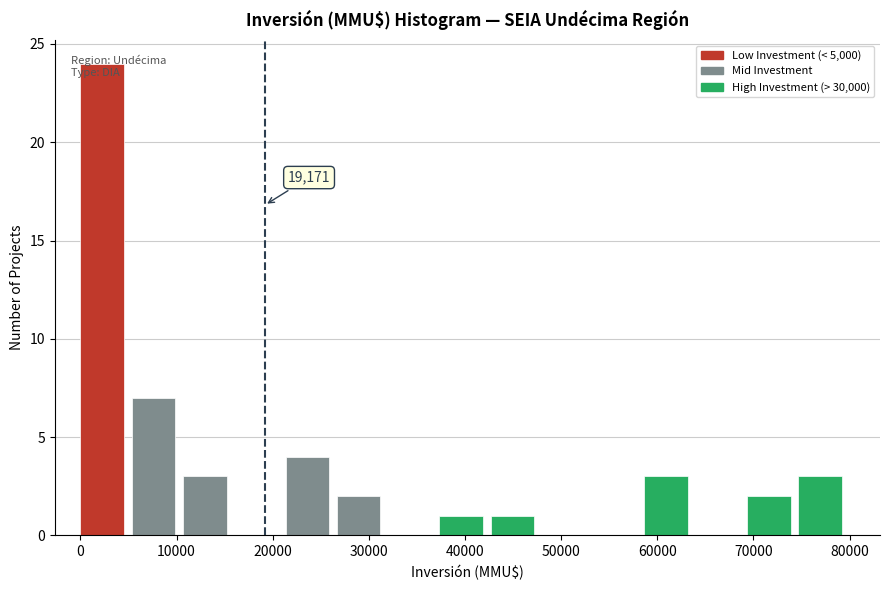

Over which range of the x-axis is the bar tallest?

0 to 5000